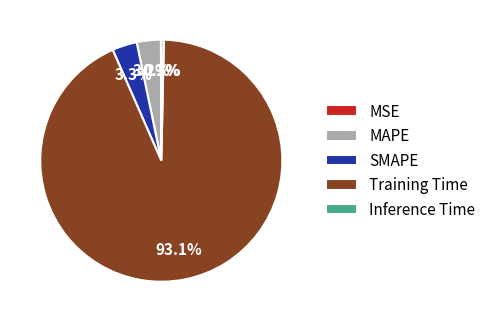

To the nearest percent, what is the difference between the MAPE and Inference Time slice percentages?

3%